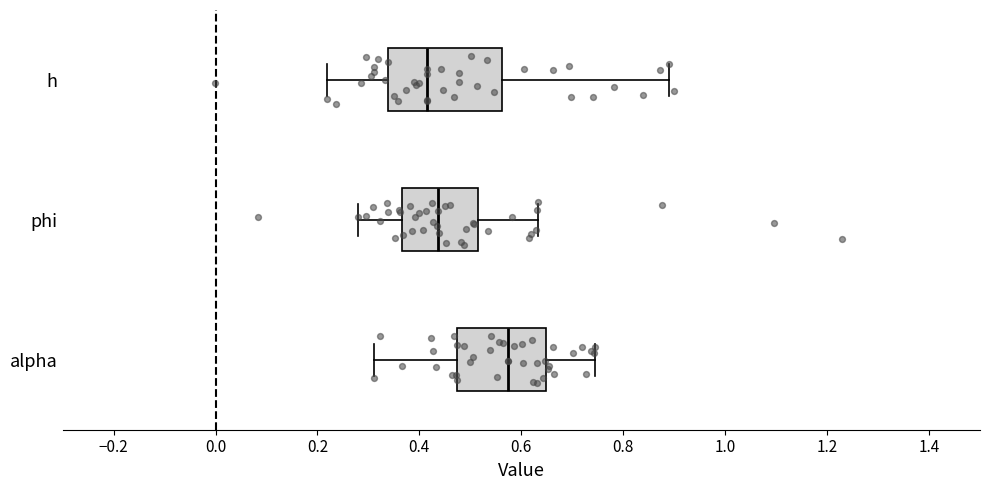

Reading bottom to top, transcribe this box plot: for each box, give where its median line is, the range the box spans, and where its two whiskers end, as read against the x-axis. The values are not printed on the chart, so give them approximately, as read against the axis.

alpha: median 0.58, box 0.48 to 0.64, whiskers 0.32 to 0.74
phi: median 0.44, box 0.36 to 0.52, whiskers 0.28 to 0.64
h: median 0.42, box 0.34 to 0.56, whiskers 0.22 to 0.90